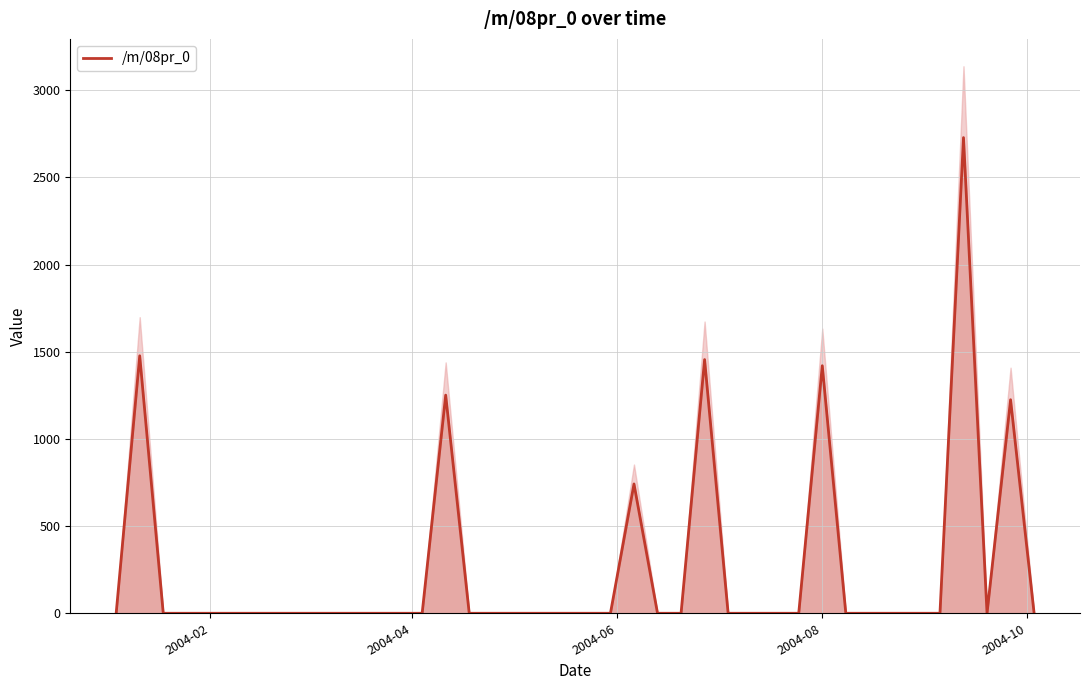

What is the difference between the second highest and minimum values?

1476.5